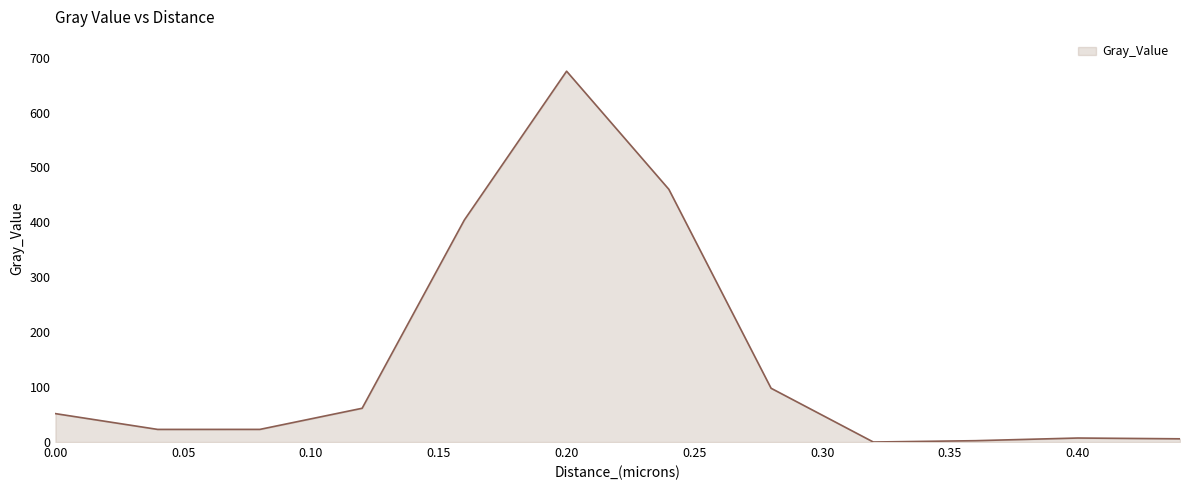

What is the difference between the second highest and minimum values?

460.3